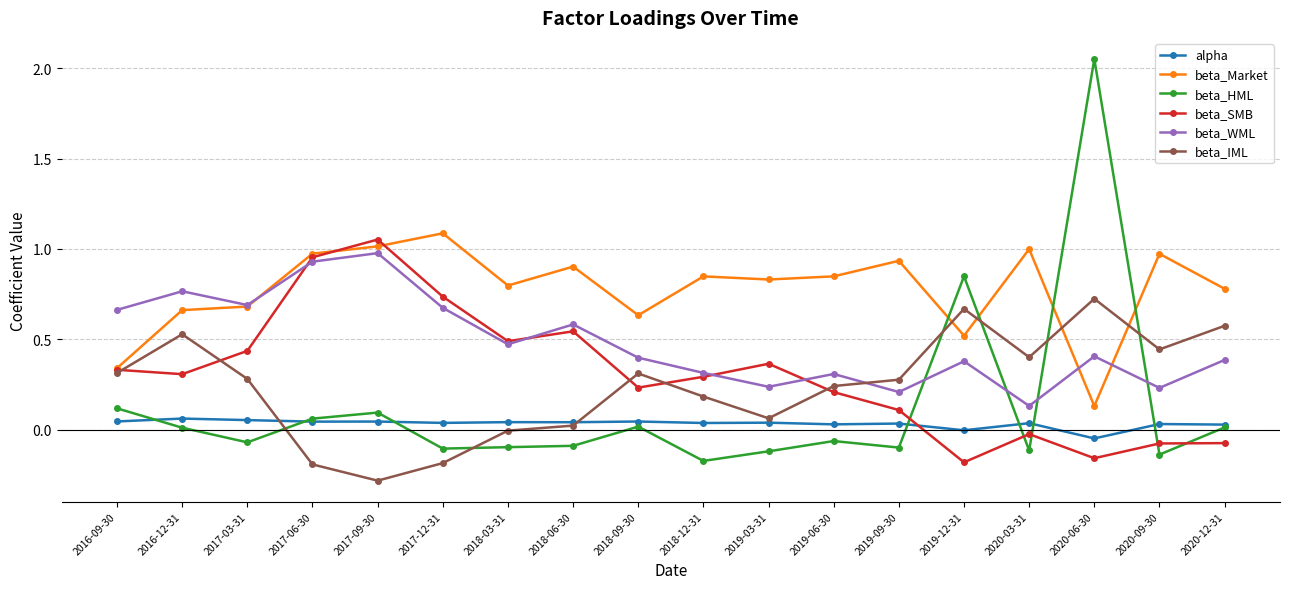

Which series has the largest total across all categories?

beta_Market